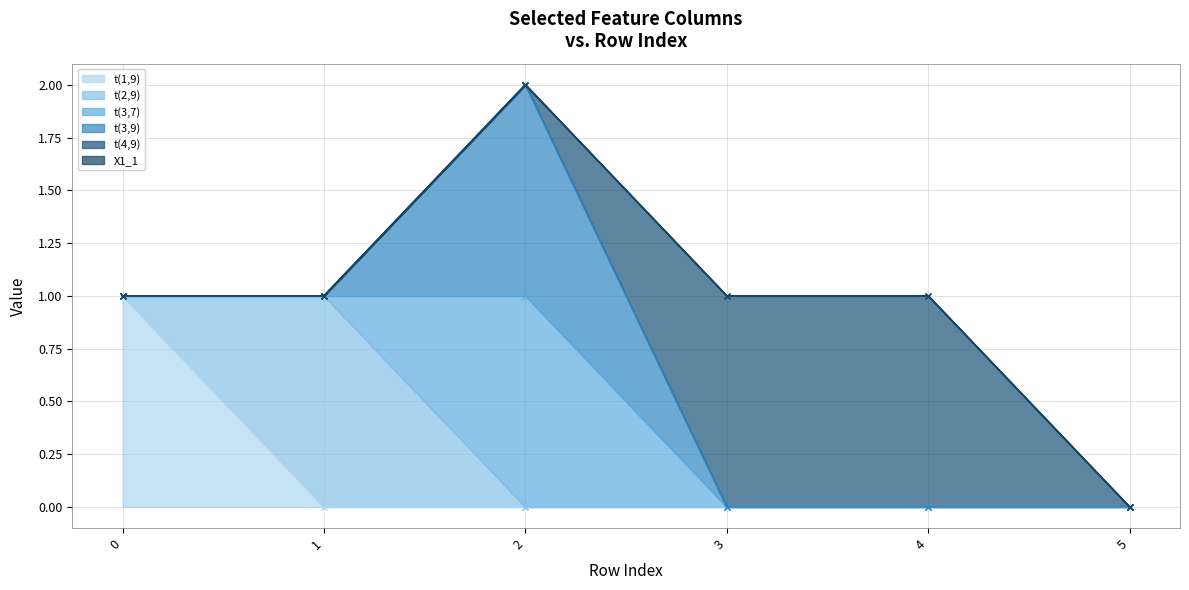

How many values in the t(3,7) (line) series are below 1?

3